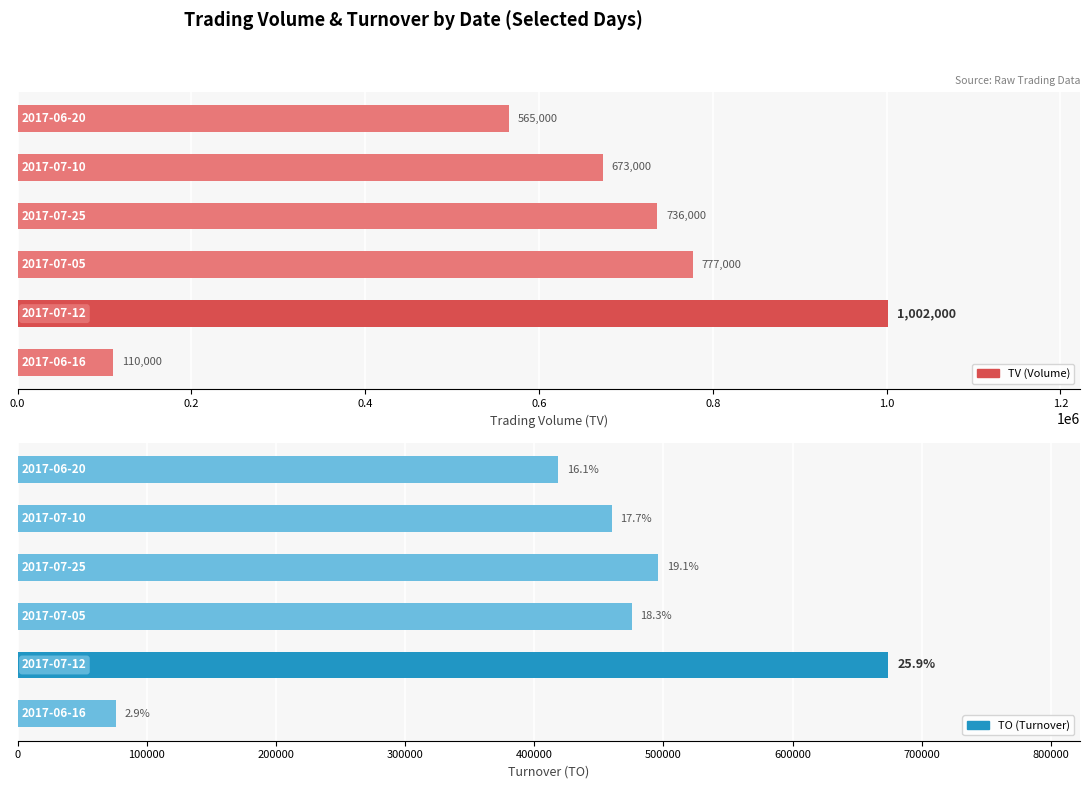

How many data points in TO are above 475540?

2